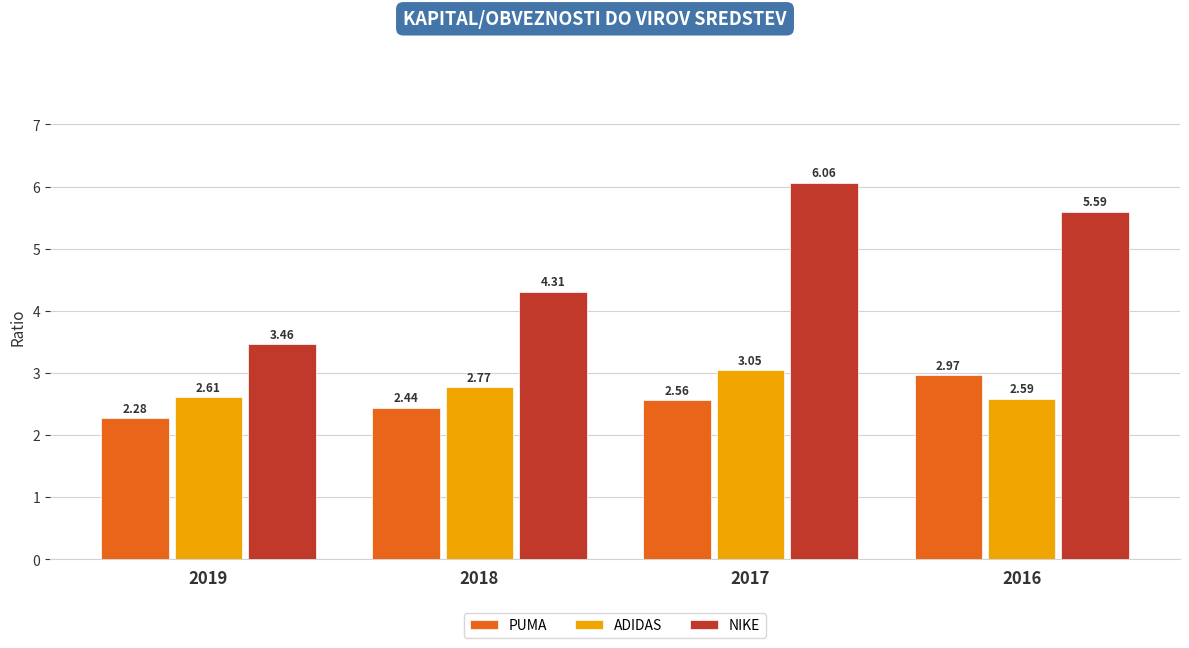

How many bars are there in total?

12